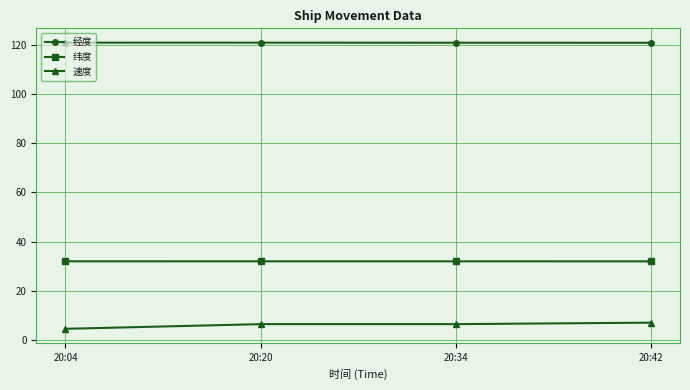

What is the value of the 速度 point at the 1st from the left?

4.6